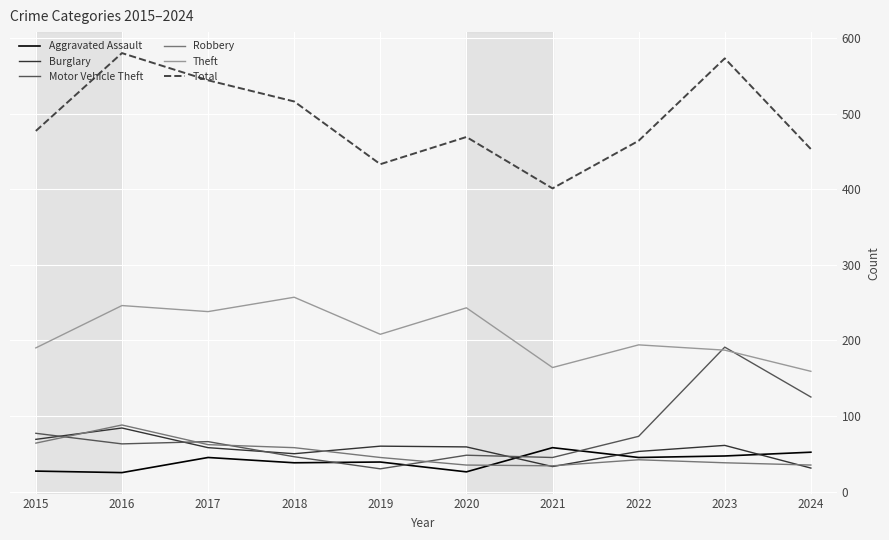

The value of Aggravated Assault at 2021 is 32. True or false?

False